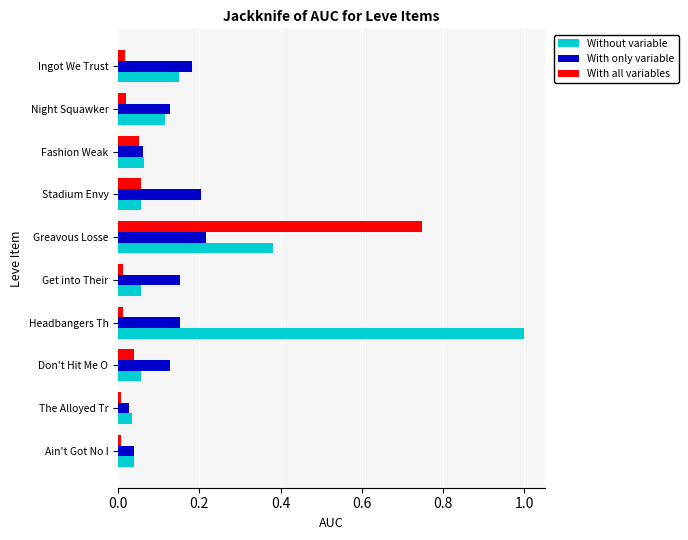

Rank the series by their maximum value, from lowest to highest.

With only variable, With all variables, Without variable